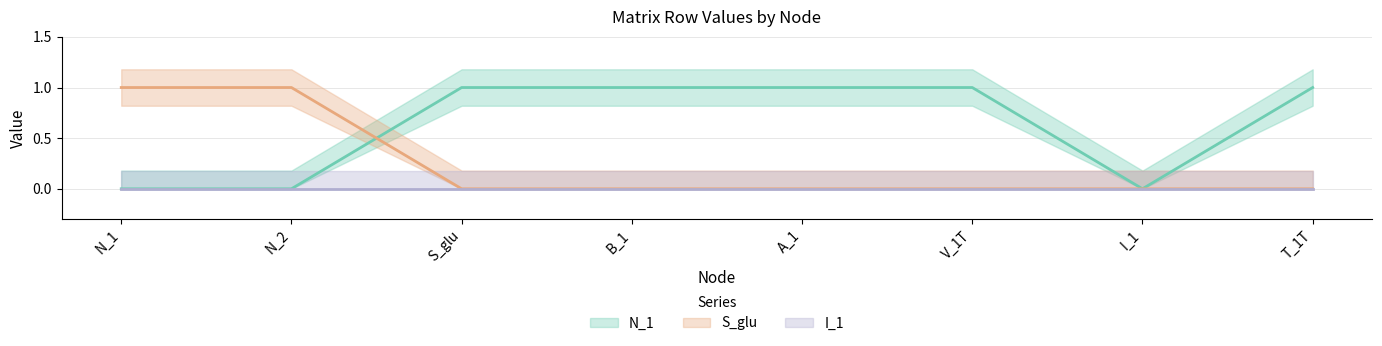

True or false: S_glu has more than 2 interior local peaks.

False